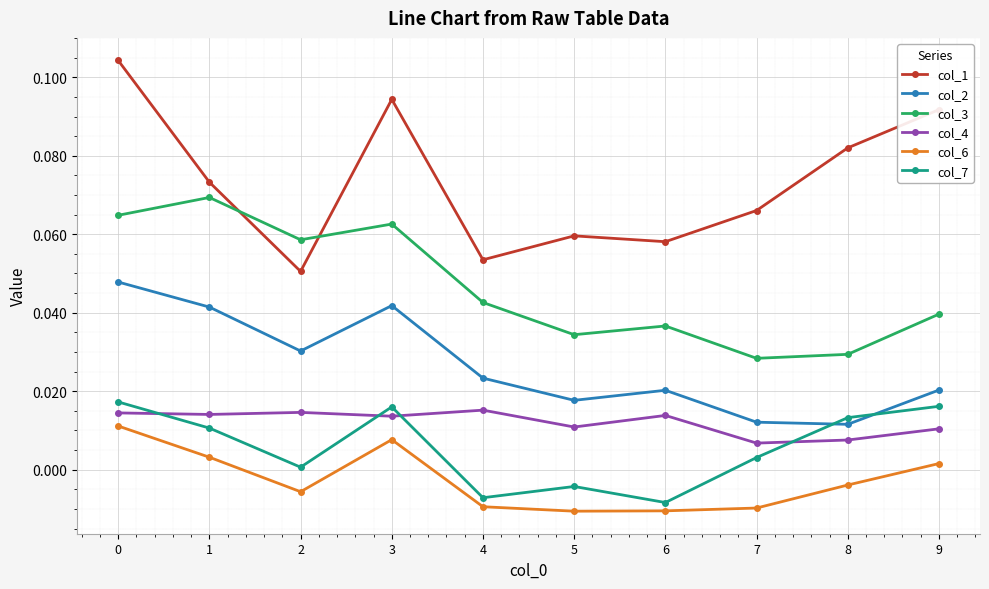

Which series has the largest total across all categories?

col_1